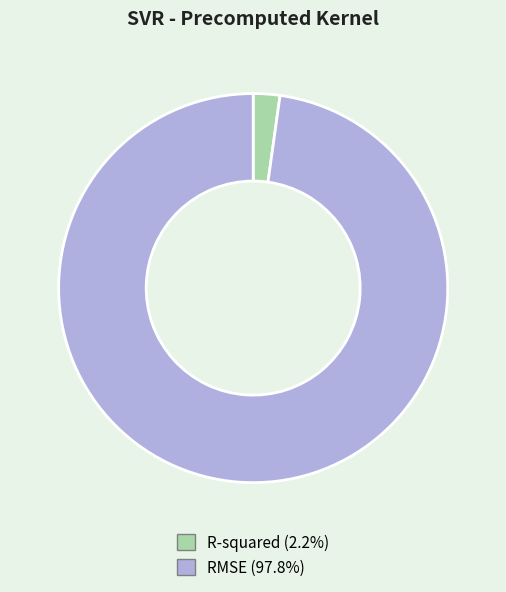

How many segments does this pie chart have?

2